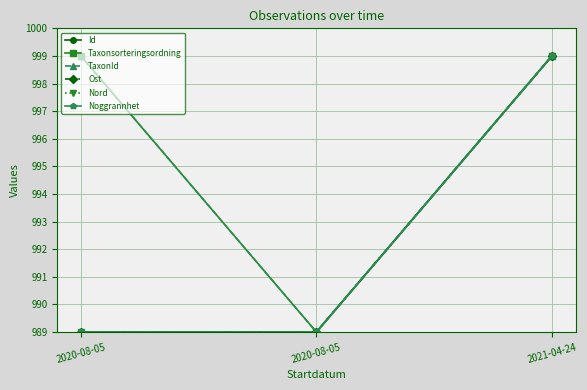

What is the value of the Id point at the 3rd from the left?

999.0